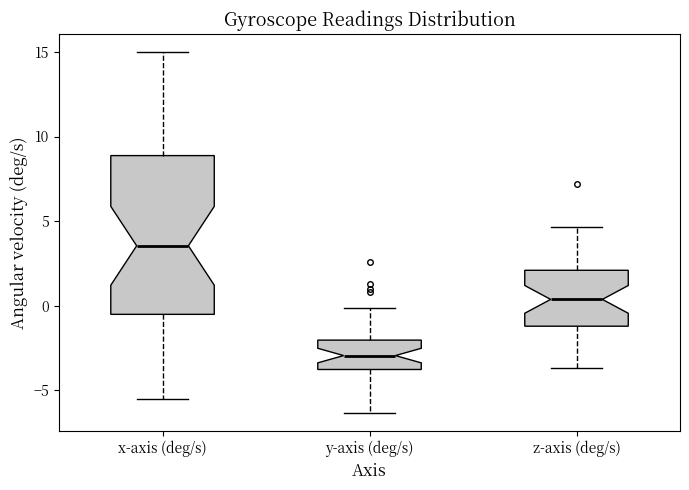

Which box has the highest median line?

x-axis (deg/s)